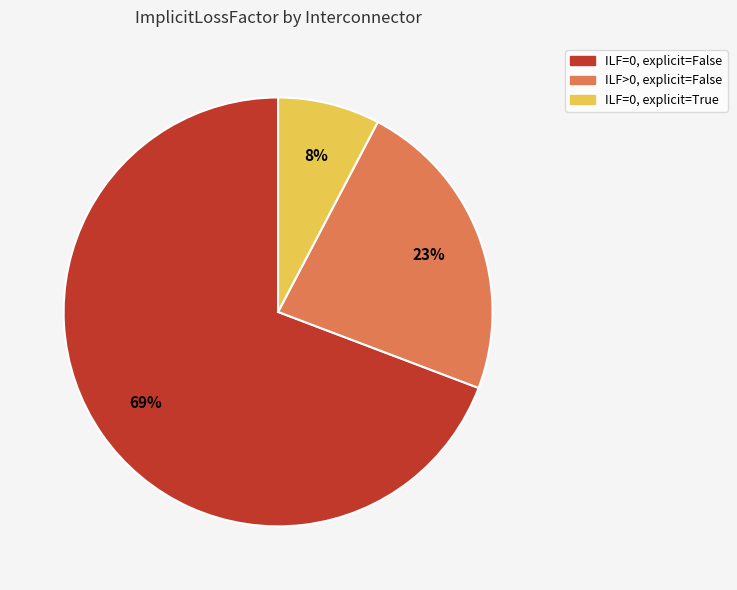

Is there any slice that represents more than half of the pie?

Yes